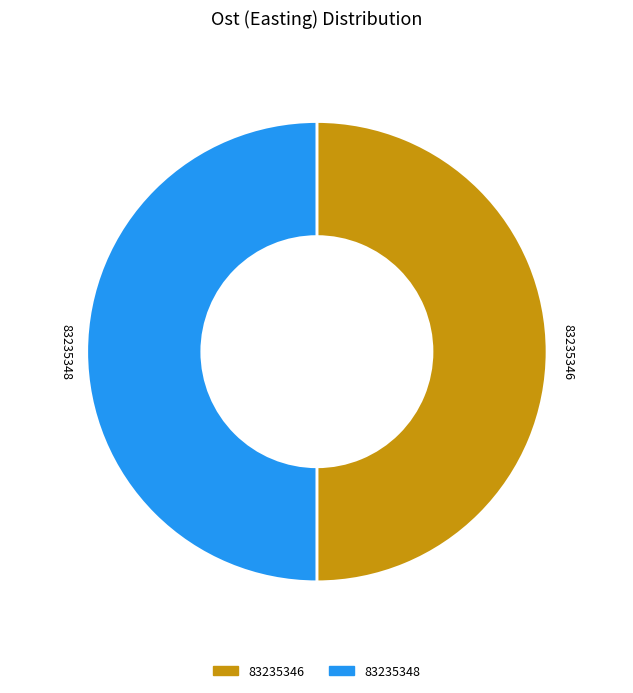

Do 83235348 and 83235346 together represent more than half of the pie?

Yes